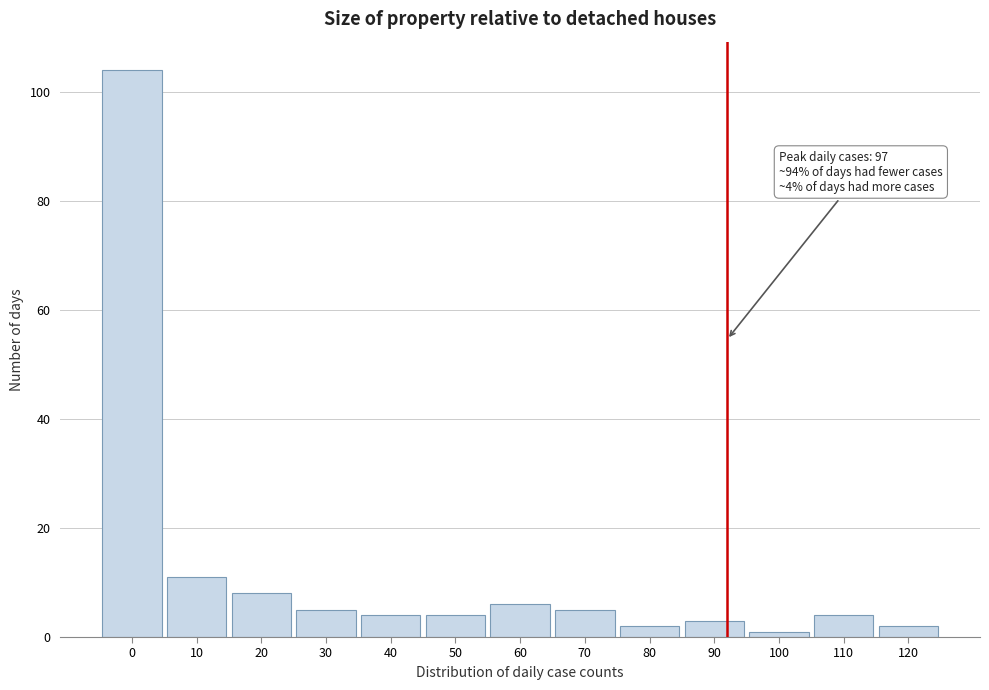

Reading left to right, transcribe all the data shown in this chart.

0=104	10=11	20=8	30=5	40=4	50=4	60=6	70=5	80=2	90=3	100=1	110=4	120=2